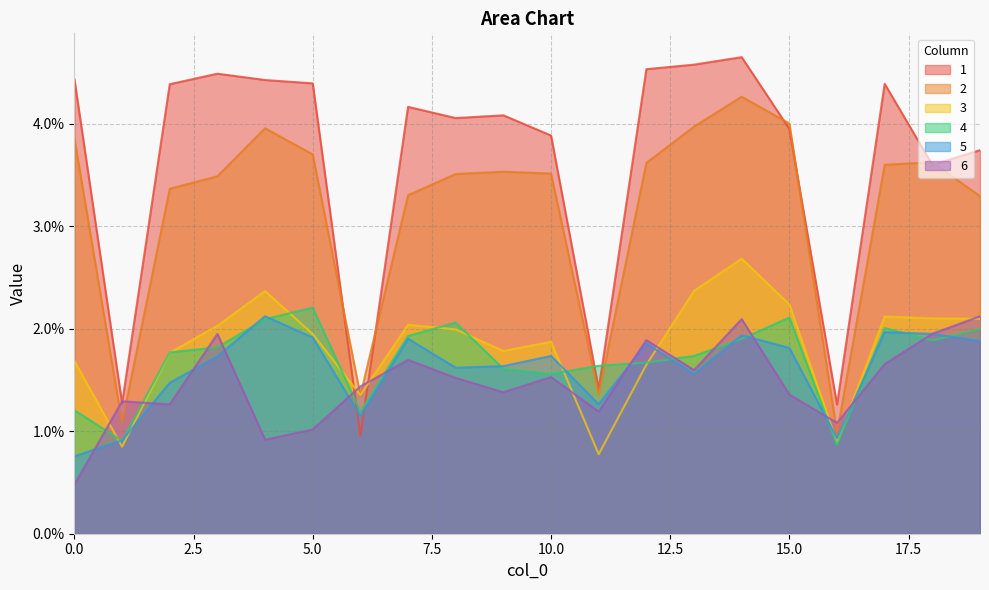

True or false: 2 has more than 1 interior local peaks.

True